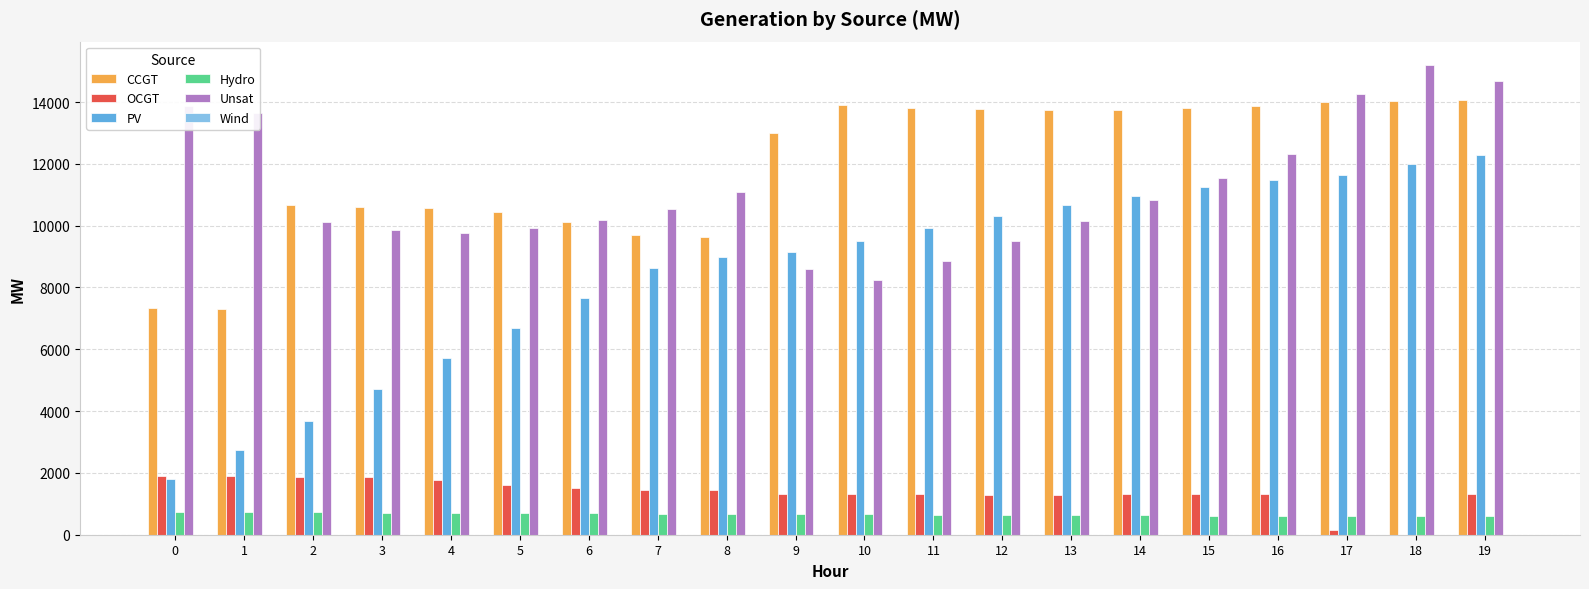

How many series are shown in this chart?

5